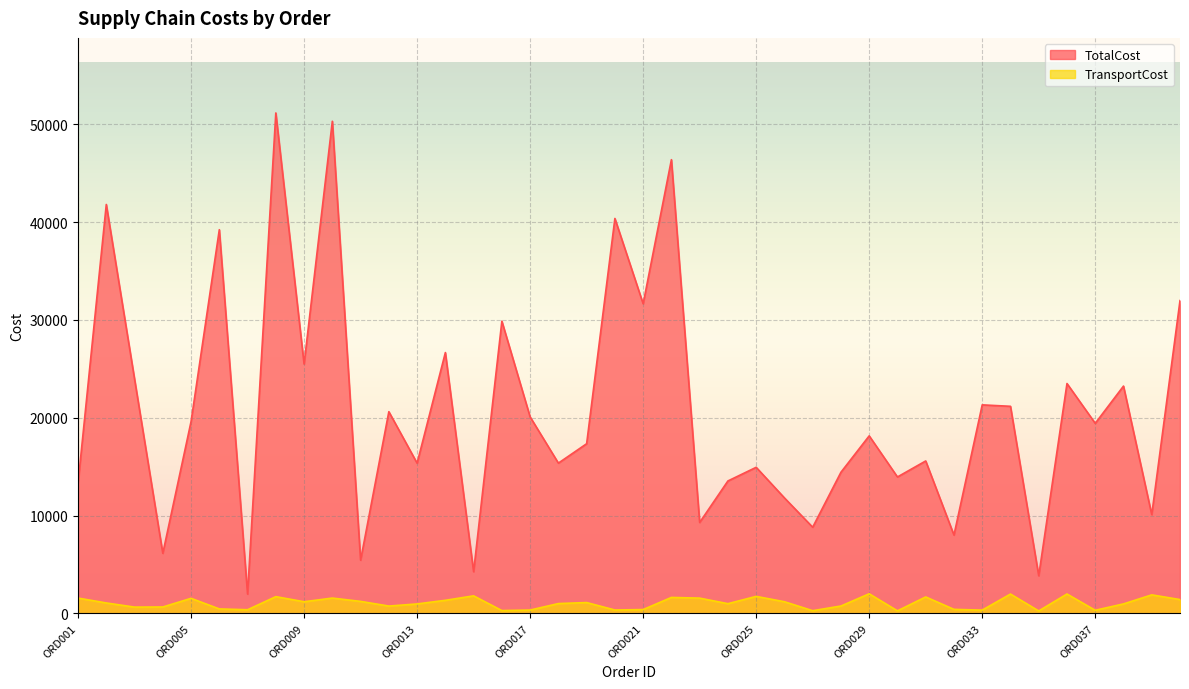

What is the minimum value shown in the chart?

242